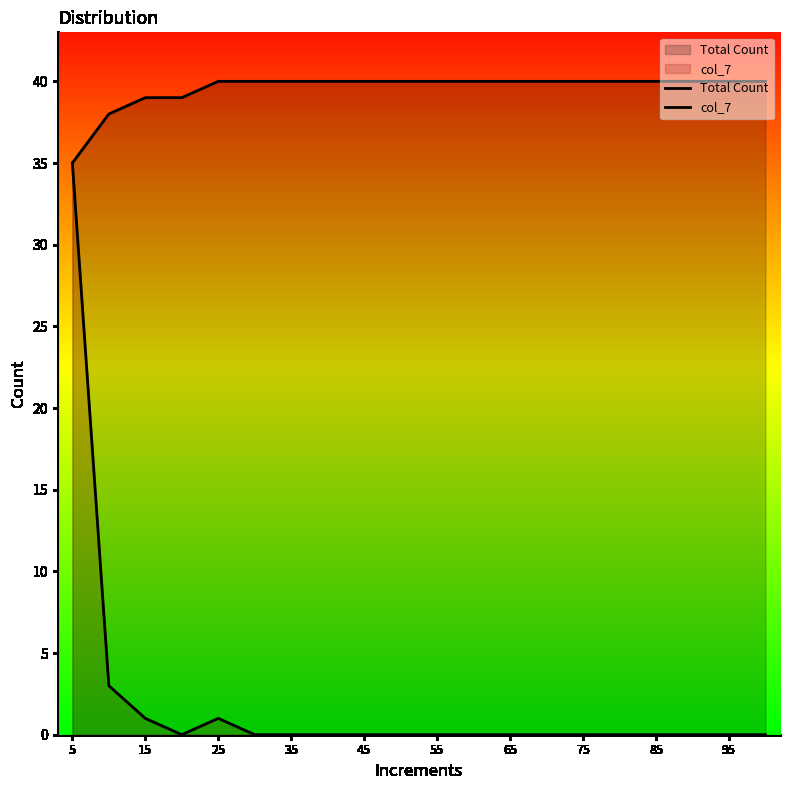

Reading right to left, what are all the values shown in this chart?

Total Count: 40	40	40	40	40	40	40	40	40	40	40	40	40	40	40	40	39	39	38	35
col_7: 0	0	0	0	0	0	0	0	0	0	0	0	0	0	0	1	0	1	3	35